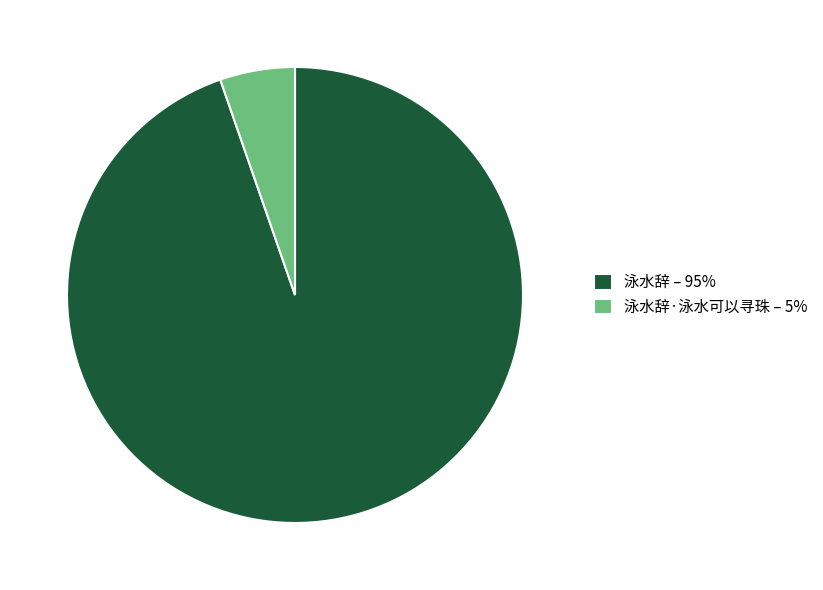

How many slices are in this pie chart?

2